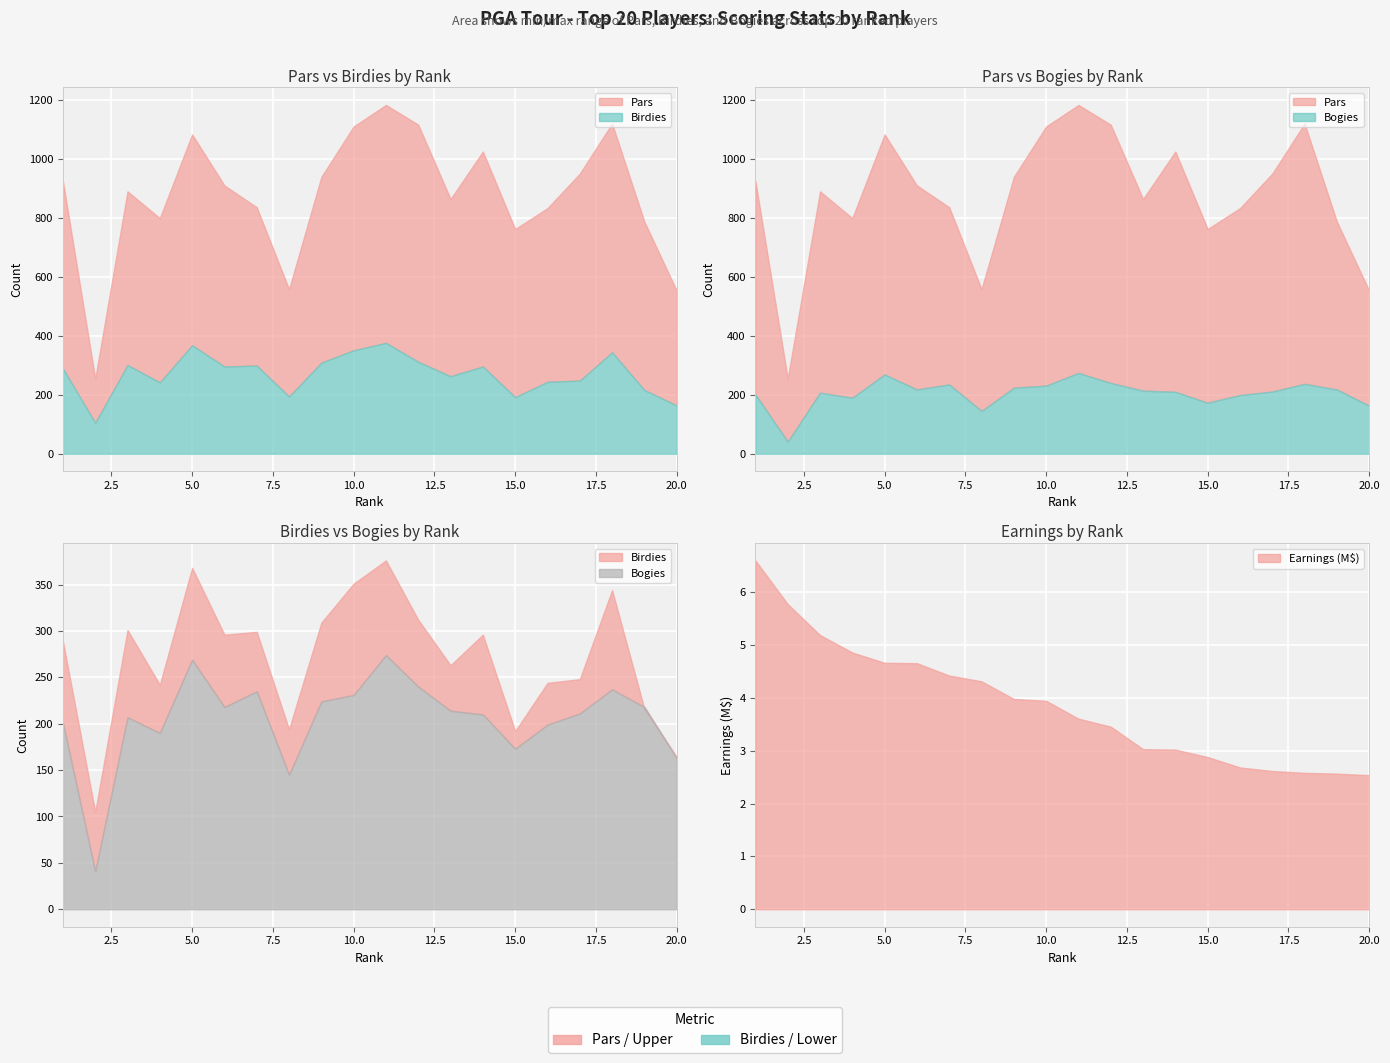

True or false: Birdies and Bogies intersect in this chart.

True